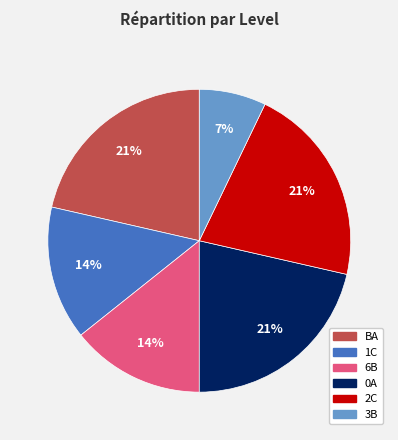

To the nearest percent, what is the average slice percentage?

17%